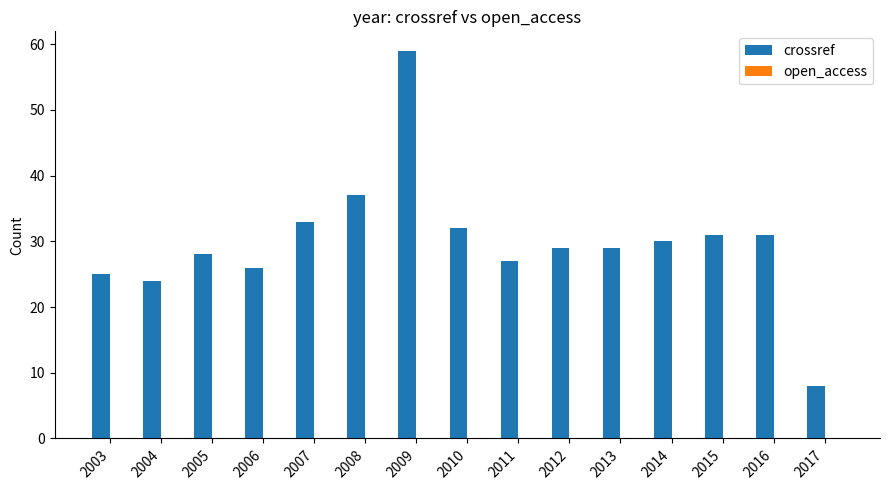

Does the chart contain any negative values?

No